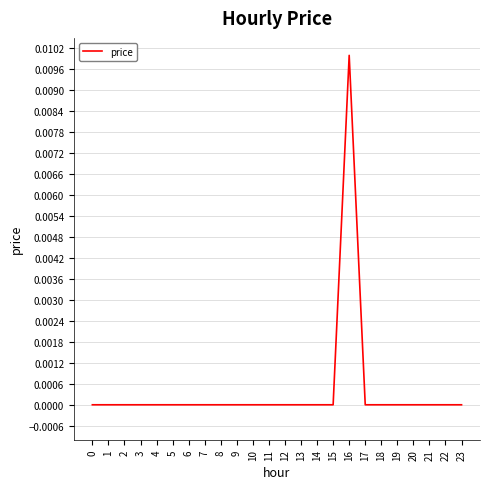

Is it true that the value at 7 is 0.0?

True